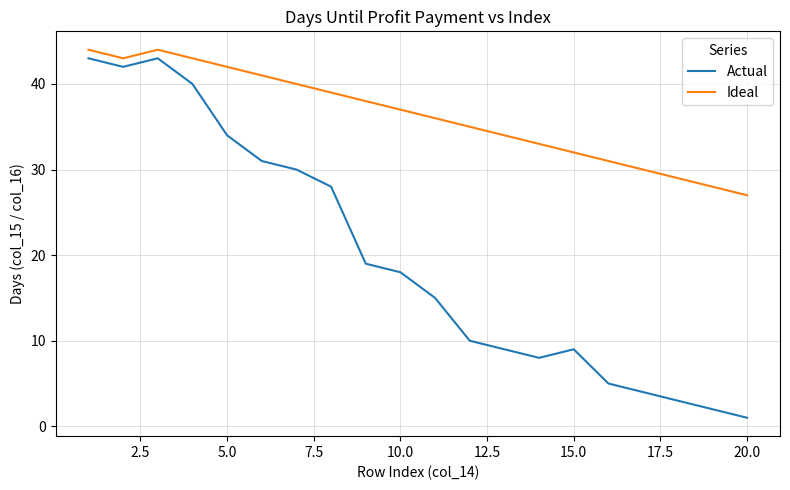

What are all the series names shown in the legend?

Actual, Ideal